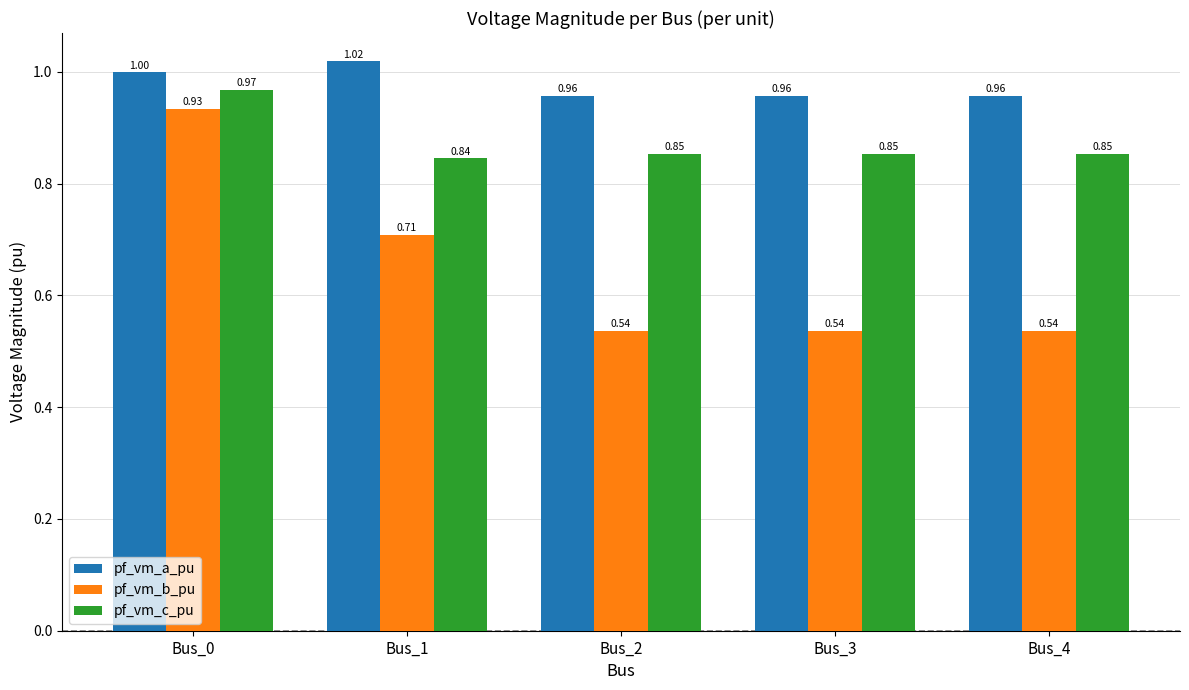

Rank the series at Bus_0 from lowest to highest value.

pf_vm_b_pu, pf_vm_c_pu, pf_vm_a_pu